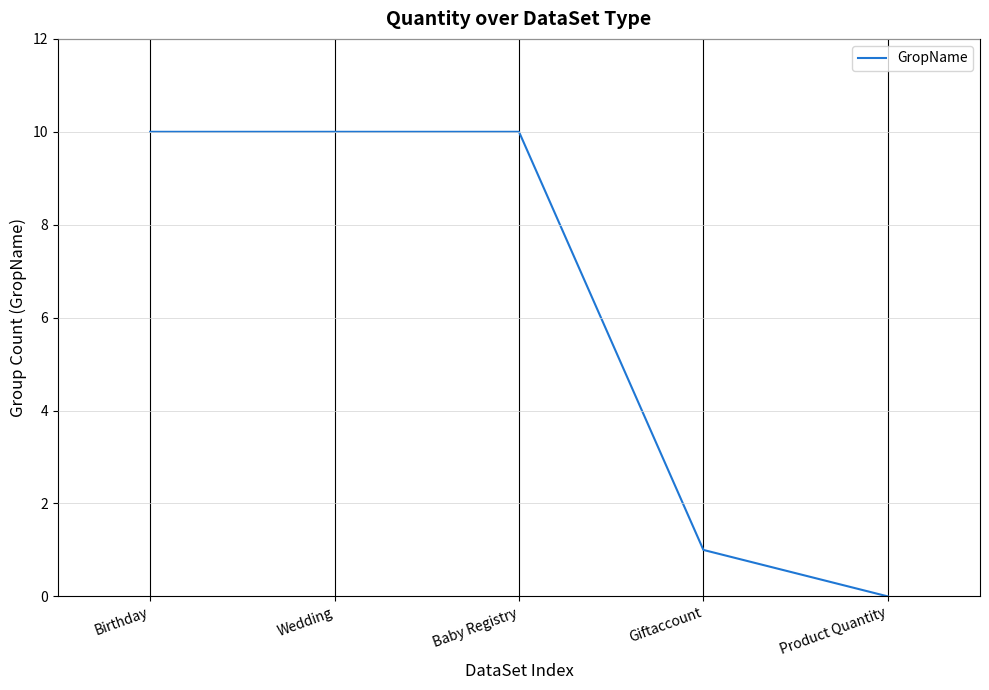

What is the greatest value displayed?

10